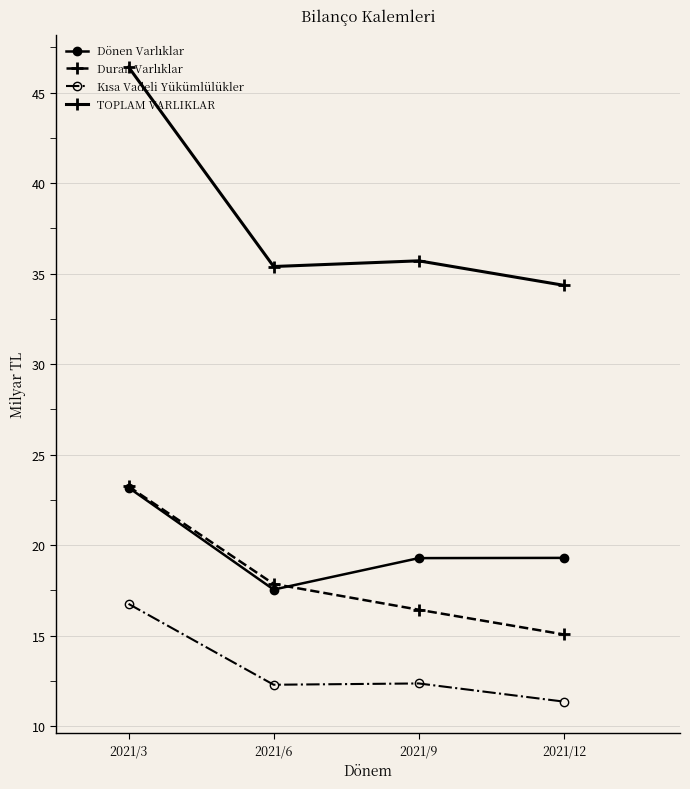

What is the total value across all series at 2021/12?

80.1